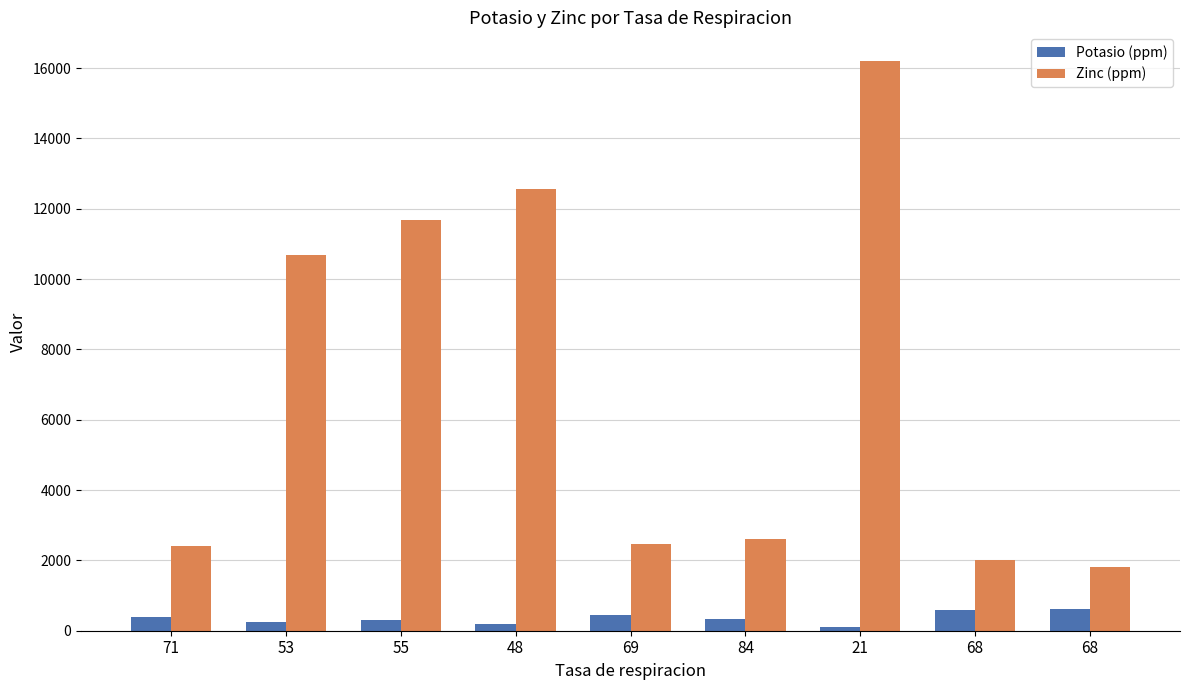

Which series has the largest total across all categories?

Zinc (ppm)